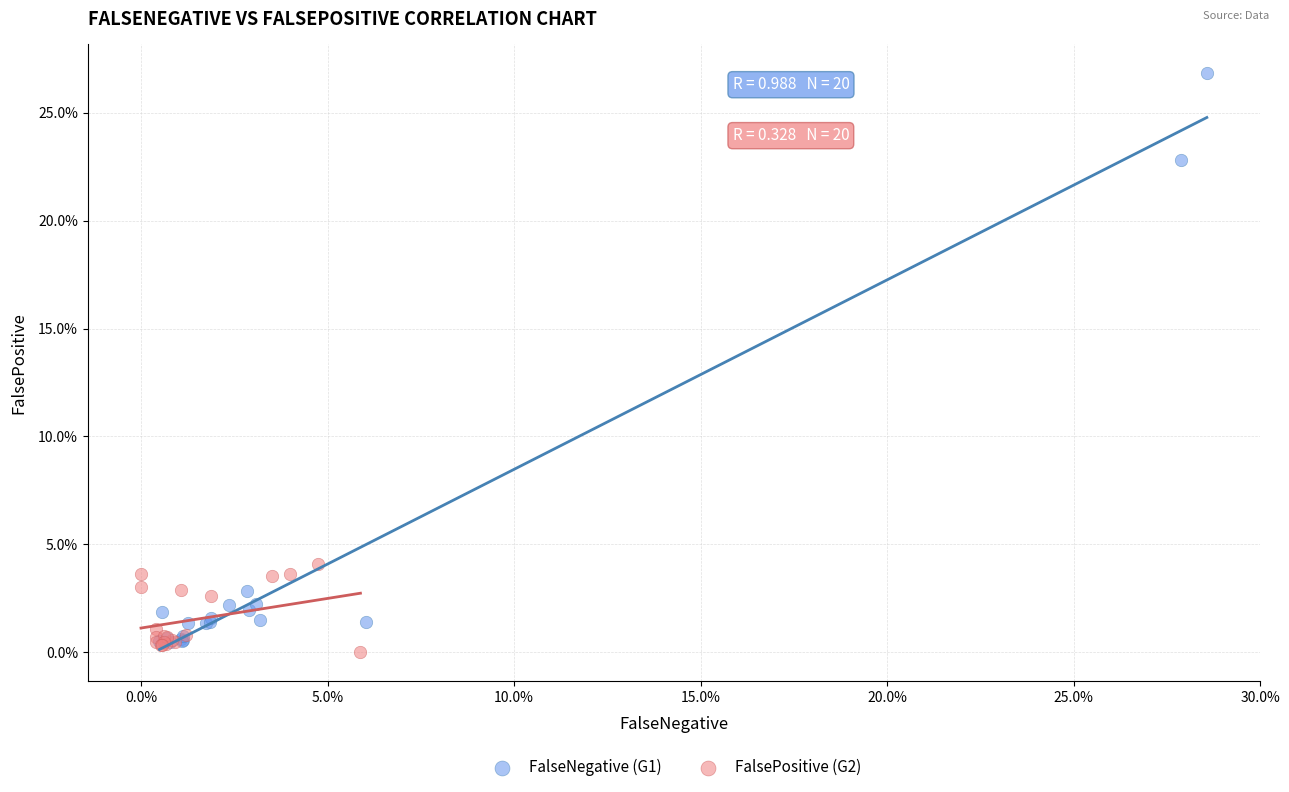

Which series has the widest spread of Y values?

FalseNegative (G1)